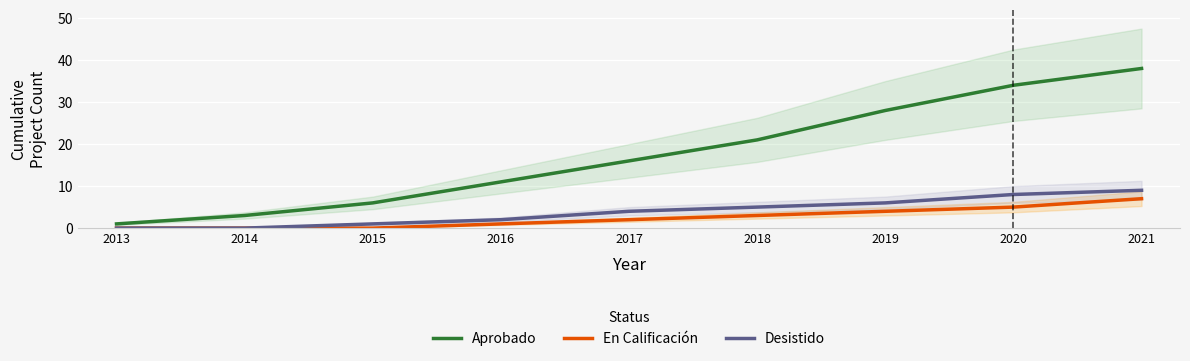

What is the average value of the Aprobado series?

18